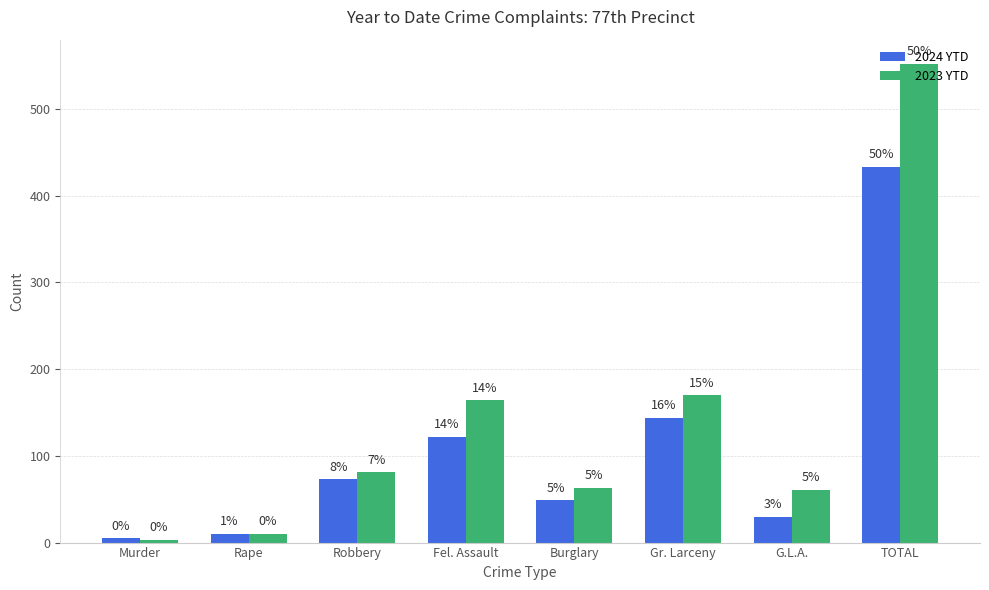

What are all the series names shown in the legend?

2024 YTD, 2023 YTD